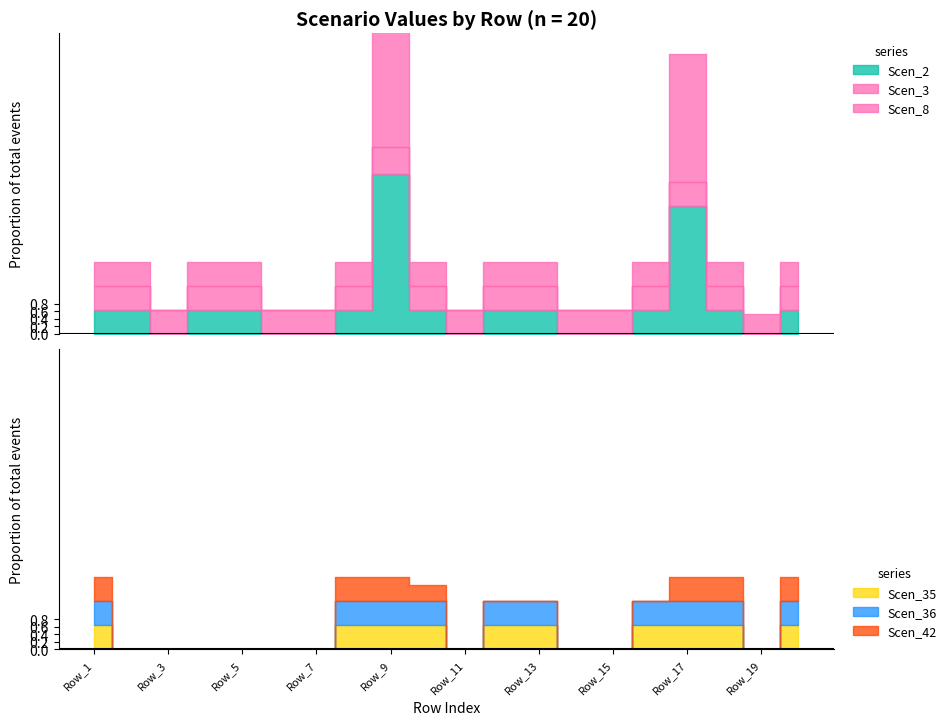

Reading left to right, extract all data points from this chart.

Scen_2: Row_1=0.6	Row_2=0.6	Row_3=0.0	Row_4=0.6	Row_5=0.6	Row_6=0.0	Row_7=0.0	Row_8=0.6	Row_9=4.2	Row_10=0.6	Row_11=0.0	Row_12=0.6	Row_13=0.6	Row_14=0.0	Row_15=0.0	Row_16=0.6	Row_17=3.4	Row_18=0.6	Row_19=0.0	Row_20=0.6
Scen_3: Row_1=0.6	Row_2=0.6	Row_3=0.6	Row_4=0.6	Row_5=0.6	Row_6=0.6	Row_7=0.6	Row_8=0.6	Row_9=0.7	Row_10=0.6	Row_11=0.6	Row_12=0.6	Row_13=0.6	Row_14=0.6	Row_15=0.6	Row_16=0.6	Row_17=0.6	Row_18=0.6	Row_19=0.0	Row_20=0.6
Scen_8: Row_1=0.6	Row_2=0.6	Row_3=0.0	Row_4=0.6	Row_5=0.6	Row_6=0.0	Row_7=0.0	Row_8=0.6	Row_9=4.3	Row_10=0.6	Row_11=0.0	Row_12=0.6	Row_13=0.6	Row_14=0.0	Row_15=0.0	Row_16=0.6	Row_17=3.4	Row_18=0.6	Row_19=0.5	Row_20=0.6
Scen_35: Row_1=0.6	Row_2=0.0	Row_3=0.0	Row_4=0.0	Row_5=0.0	Row_6=0.0	Row_7=0.0	Row_8=0.6	Row_9=0.6	Row_10=0.6	Row_11=0.0	Row_12=0.6	Row_13=0.6	Row_14=0.0	Row_15=0.0	Row_16=0.6	Row_17=0.6	Row_18=0.6	Row_19=0.0	Row_20=0.6
Scen_36: Row_1=0.6	Row_2=0.0	Row_3=0.0	Row_4=0.0	Row_5=0.0	Row_6=0.0	Row_7=0.0	Row_8=0.6	Row_9=0.6	Row_10=0.6	Row_11=0.0	Row_12=0.6	Row_13=0.6	Row_14=0.0	Row_15=0.0	Row_16=0.6	Row_17=0.6	Row_18=0.6	Row_19=0.0	Row_20=0.6
Scen_42: Row_1=0.6	Row_2=0.0	Row_3=0.0	Row_4=0.0	Row_5=0.0	Row_6=0.0	Row_7=0.0	Row_8=0.6	Row_9=0.6	Row_10=0.4	Row_11=0.0	Row_12=0.0	Row_13=0.0	Row_14=0.0	Row_15=0.0	Row_16=0.0	Row_17=0.6	Row_18=0.6	Row_19=0.0	Row_20=0.6